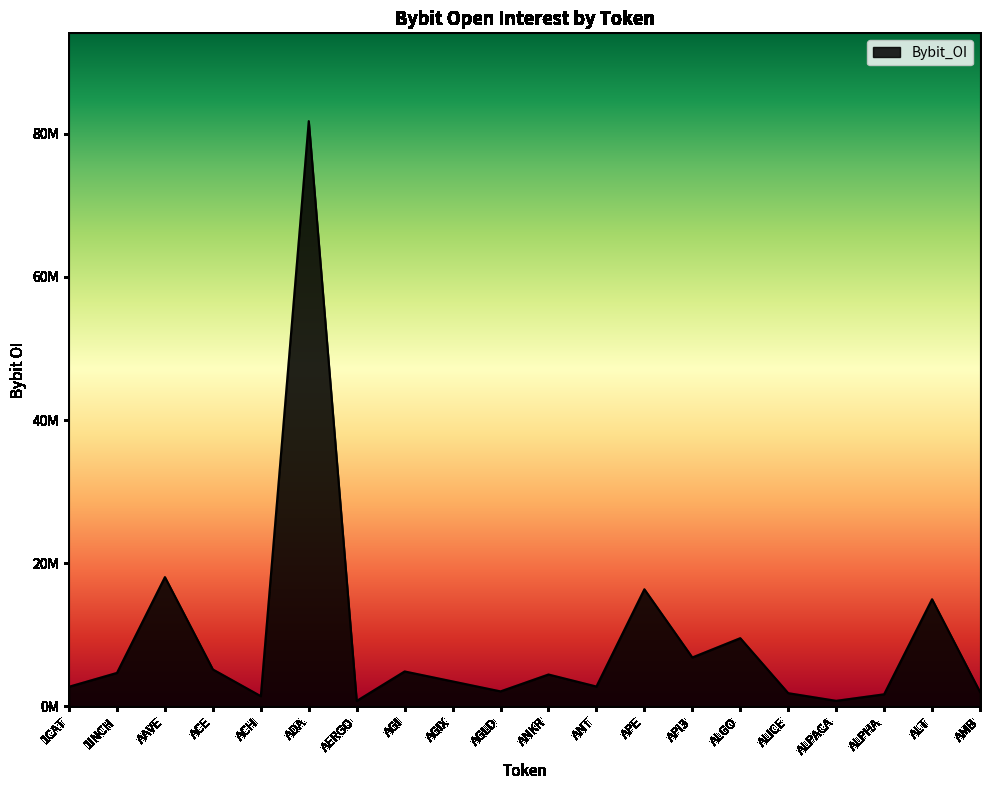

Does the chart display data point markers on the line(s)?

No